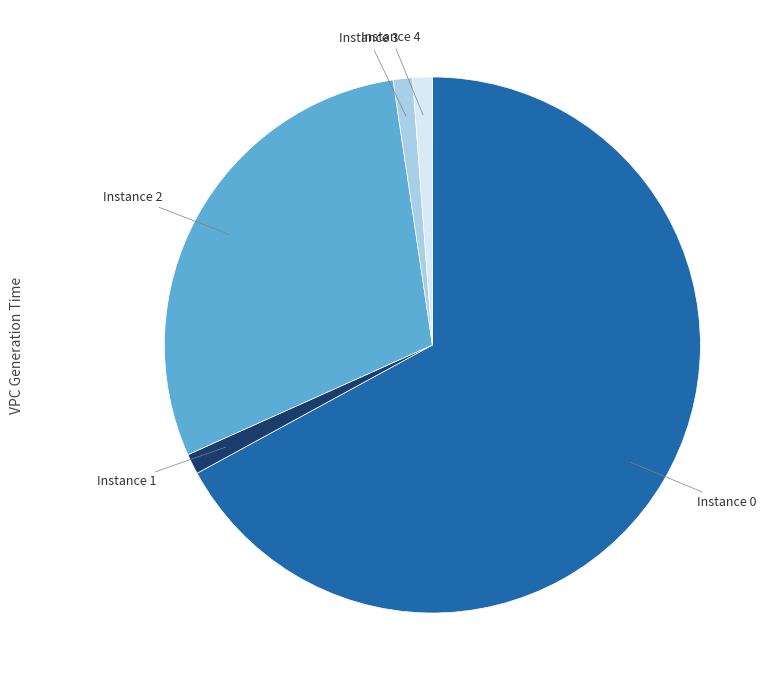

Does Instance 1 account for over 50% of the chart?

No